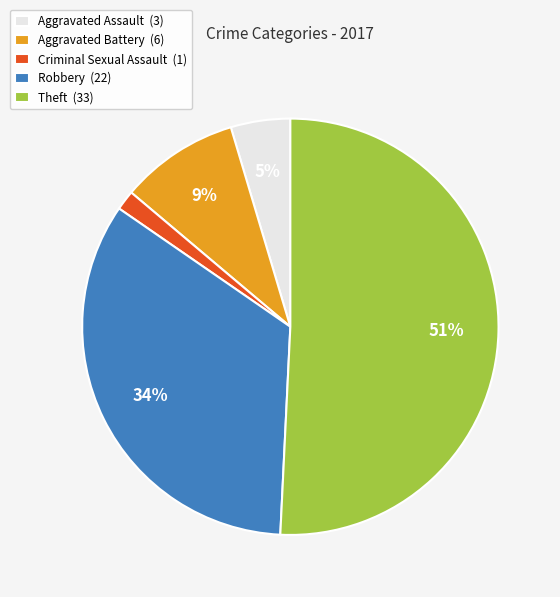

How many slices are in this pie chart?

5